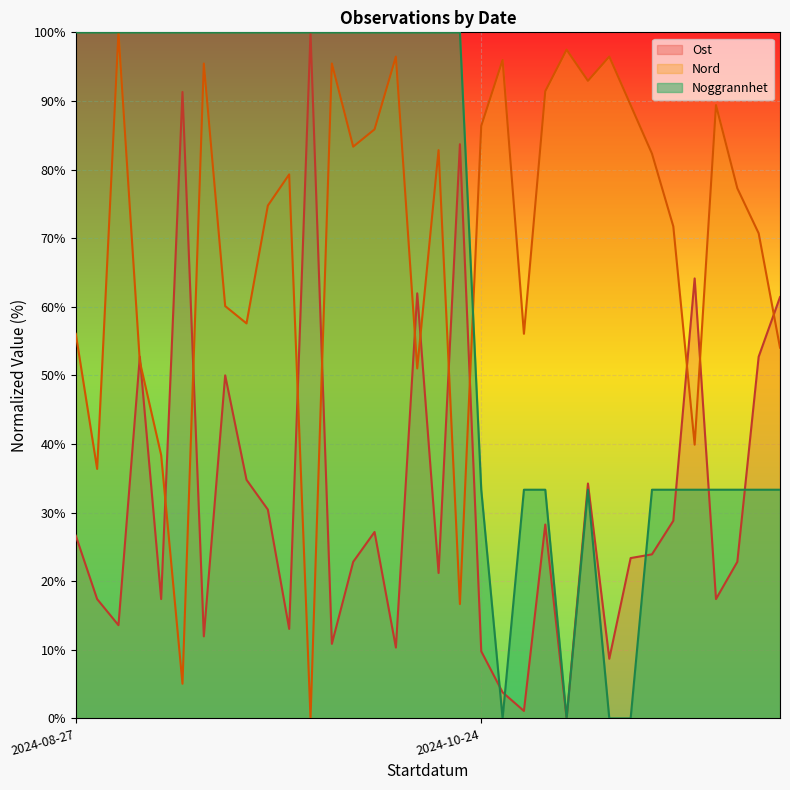

What is the difference between the Nord values at 2024-10-24 and 2024-08-27?

30.3